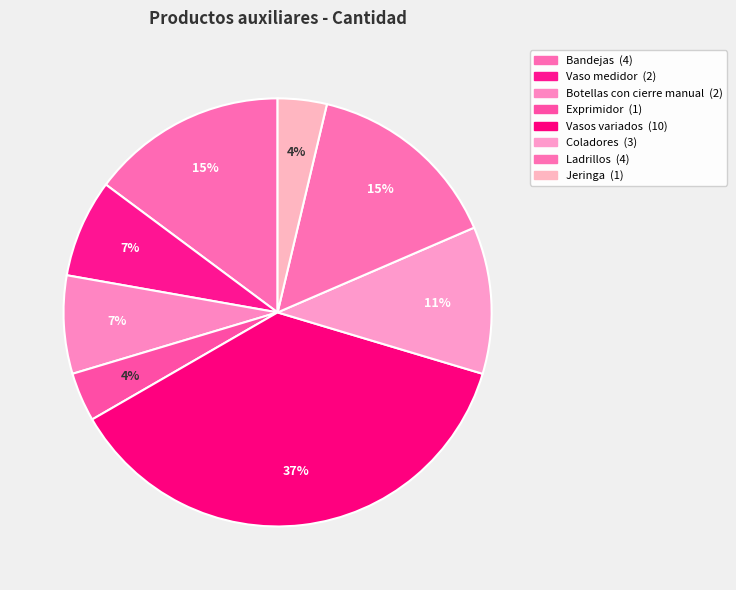

Approximately how many times larger is the value at Botellas con cierre manual compared to Vasos variados?

0.2